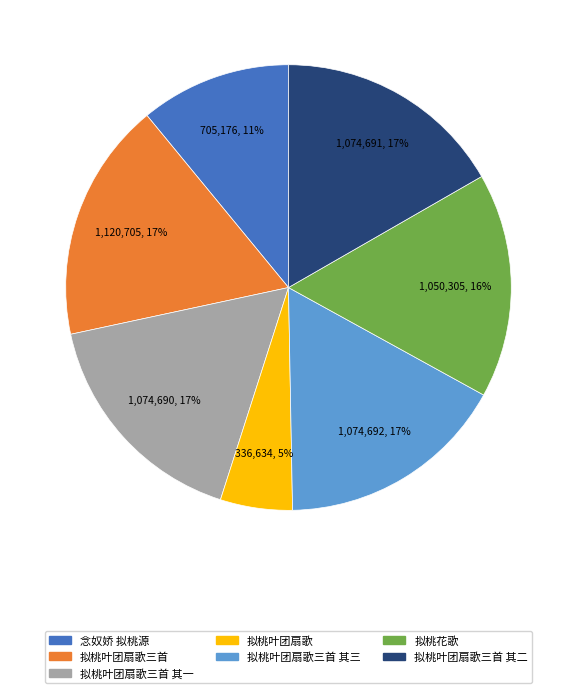

Is there a majority slice in this chart?

No